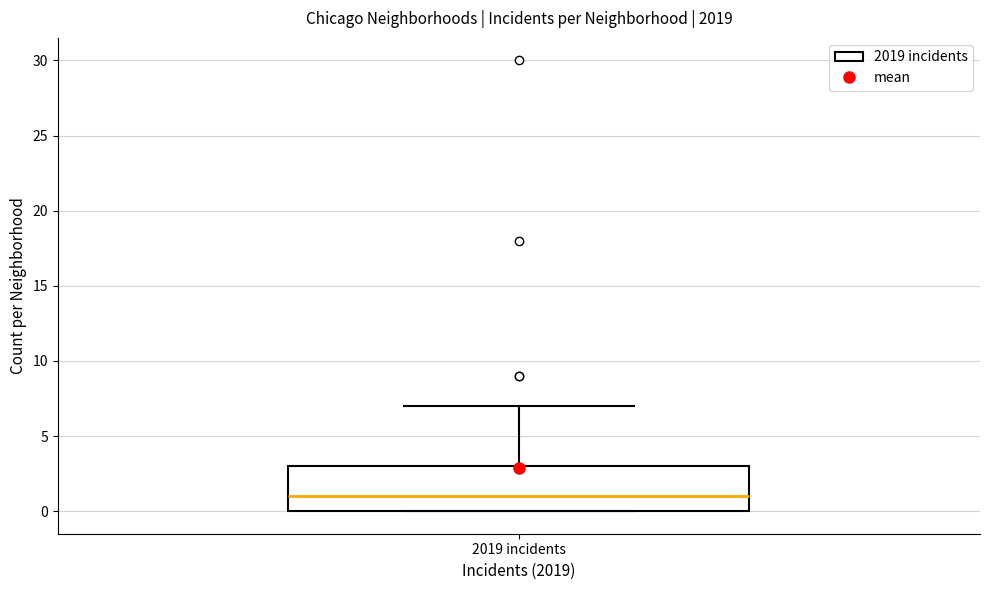

Transcribe this box plot: give where the median line is, the range the box spans, and where the two whiskers end, as read against the y-axis. The values are not printed on the chart, so give them approximately, as read against the axis.

median 1, box 0 to 3, whiskers 0 to 7